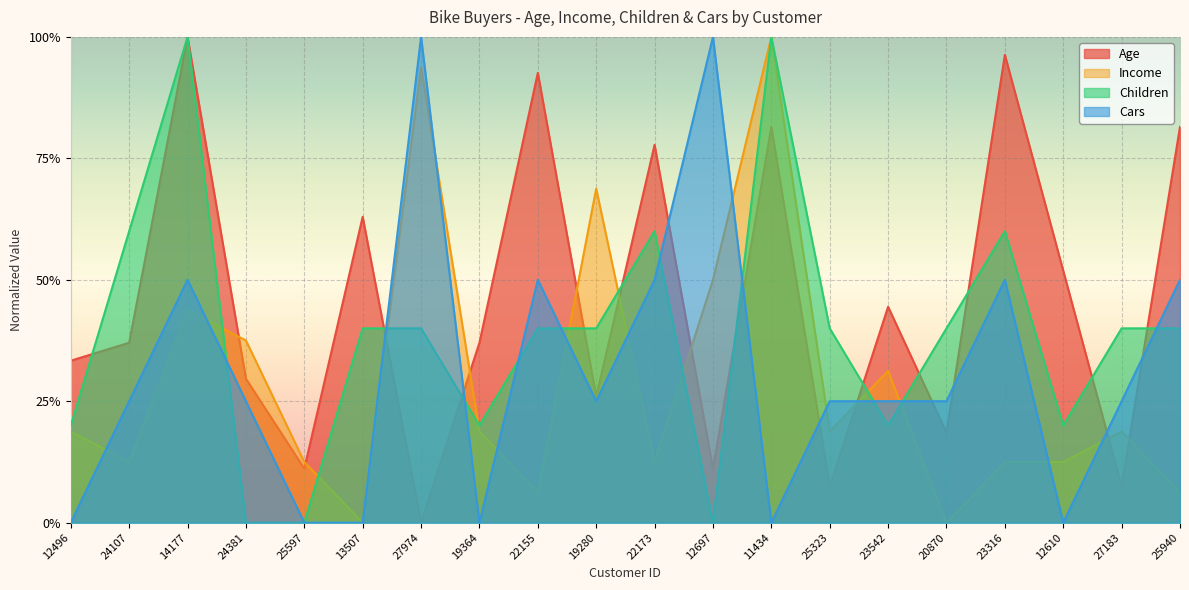

Rank the categories by Income value from lowest to highest.

13507, 20870, 22155, 25940, 24107, 25597, 22173, 23316, 12610, 12496, 19364, 25323, 27183, 23542, 24381, 14177, 12697, 19280, 27974, 11434